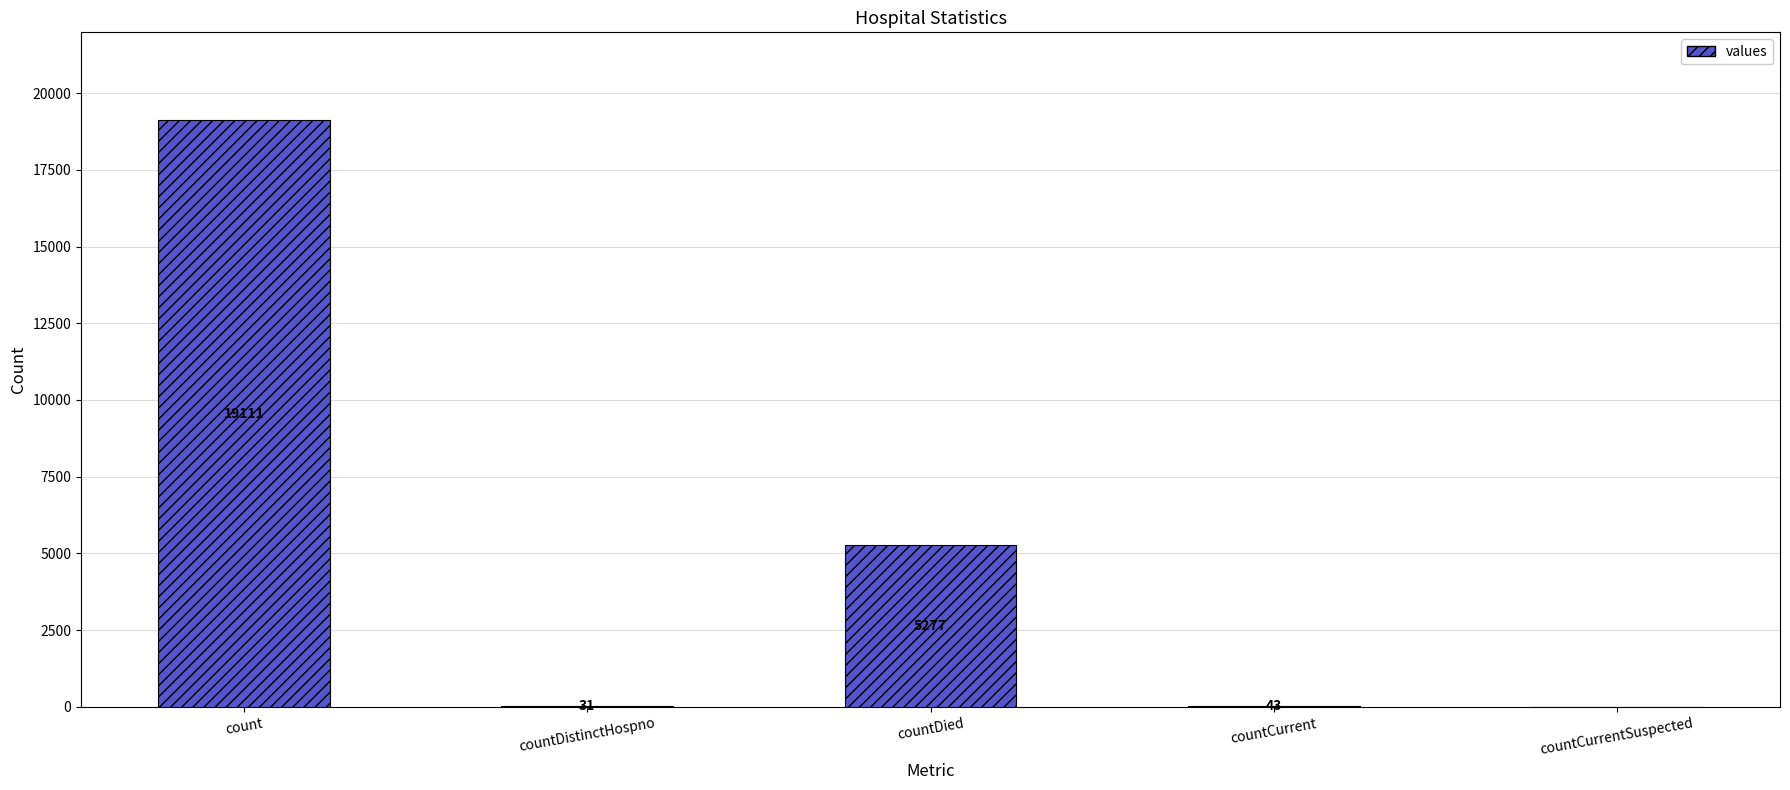

Are the bars horizontal?

No